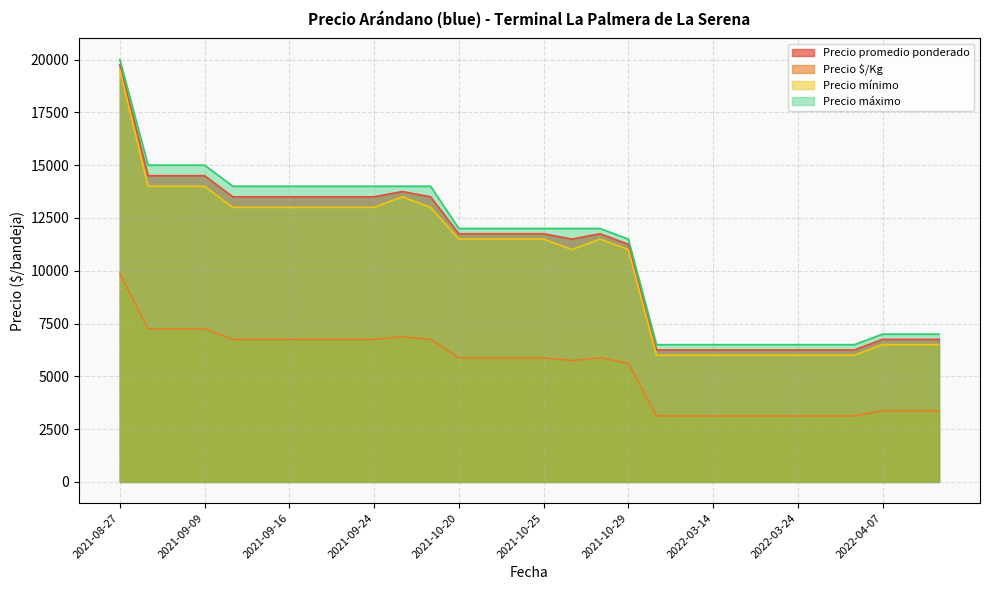

Which label corresponds to the largest value in the chart?

2021-08-27